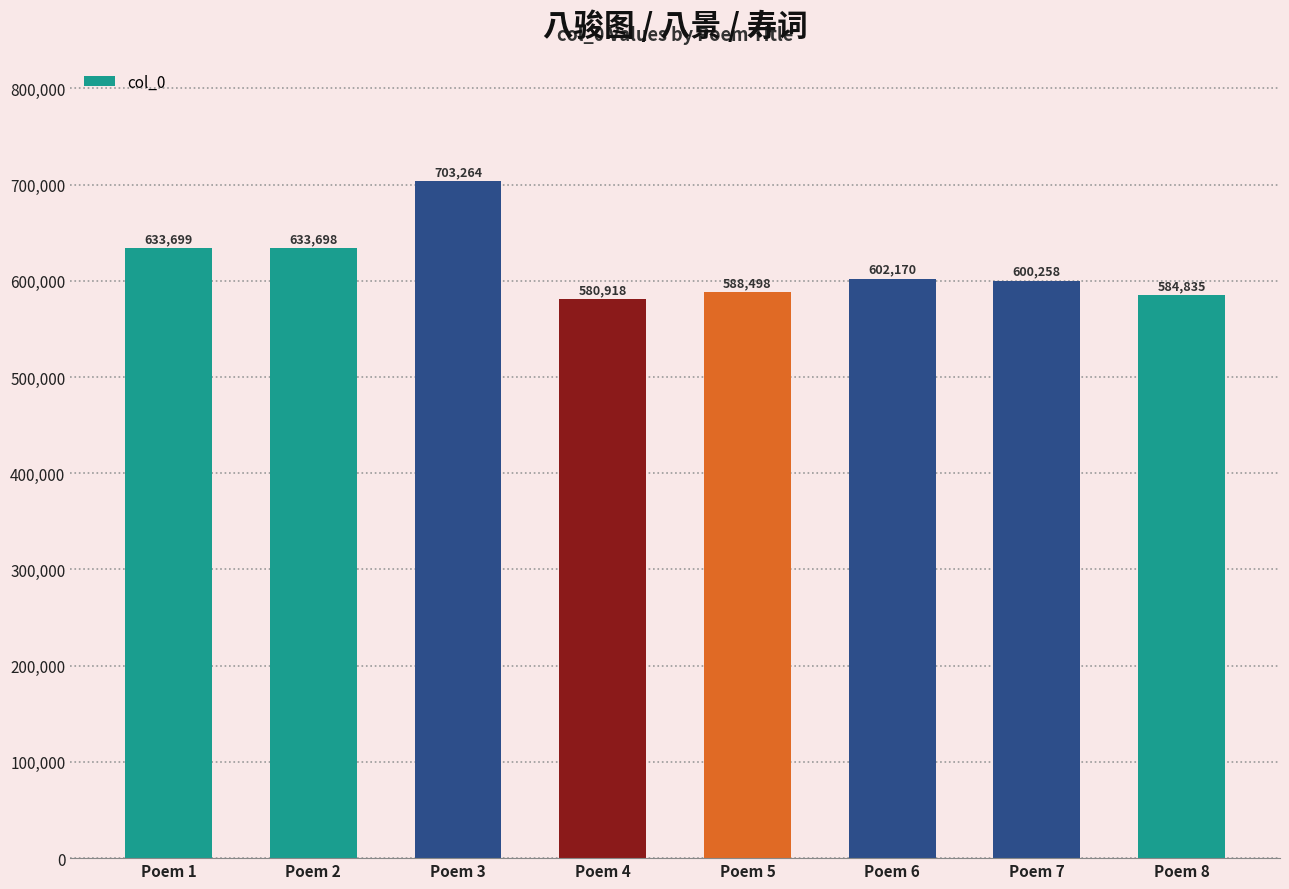

Are the bars horizontal?

No